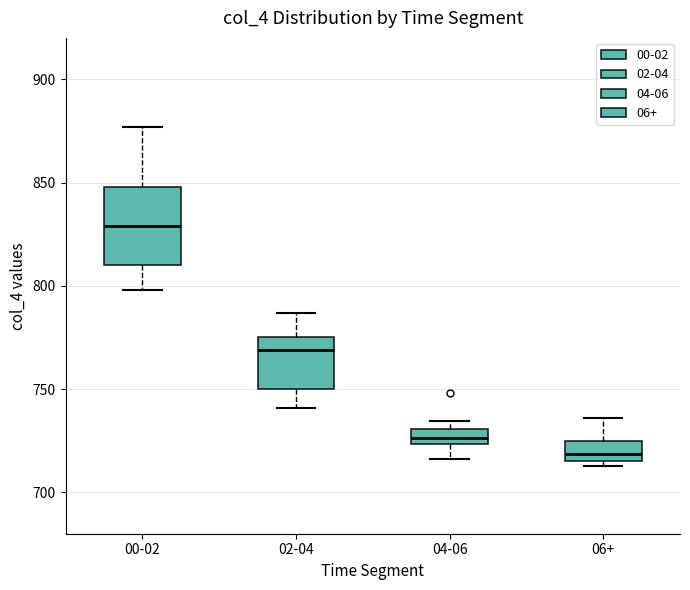

Where is the upper edge of the box for 04-06 on the y-axis? The values are not printed on the chart, so give them approximately, as read against the axis.

730